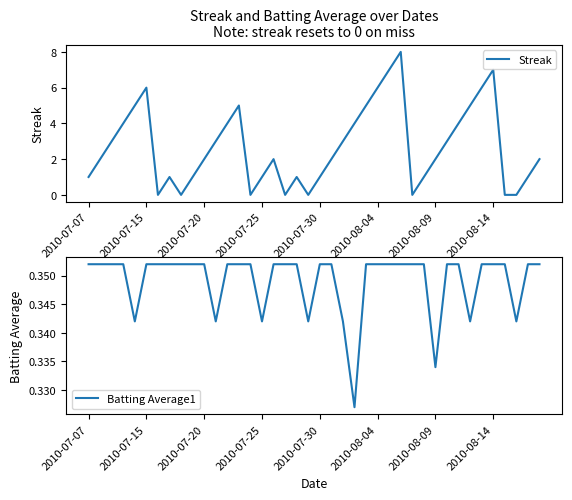

True or false: Batting Average1 has a value of 0.2 at 11.

False